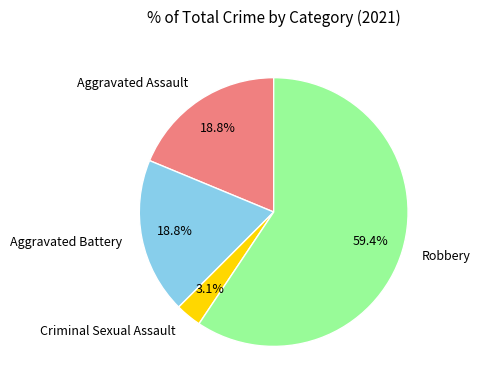

Which has a higher value, Criminal Sexual Assault or Robbery?

Robbery